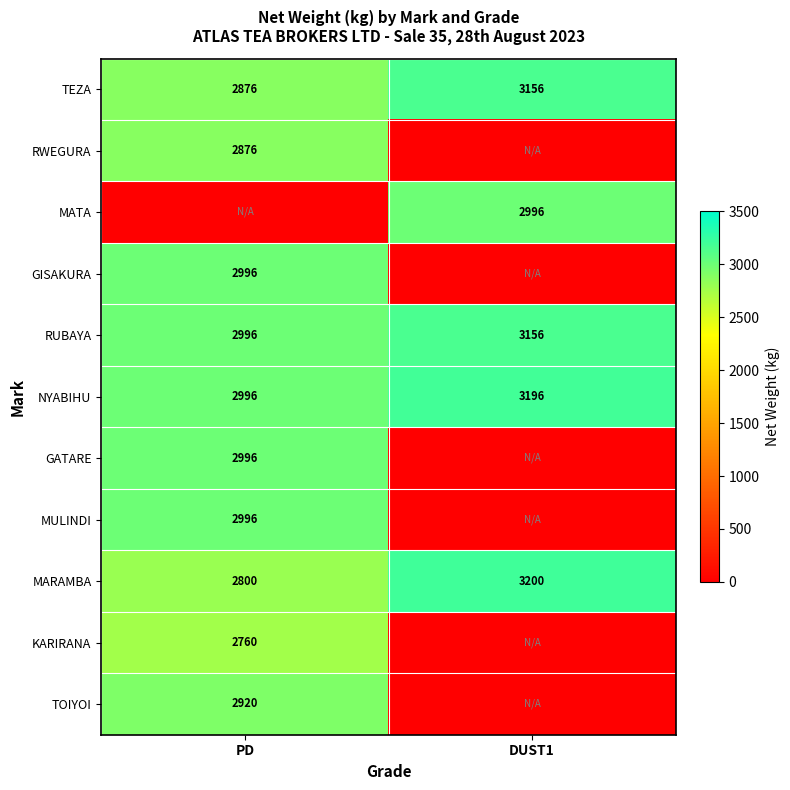

Is it true that MARAMBA equals 4208 at DUST1?

False